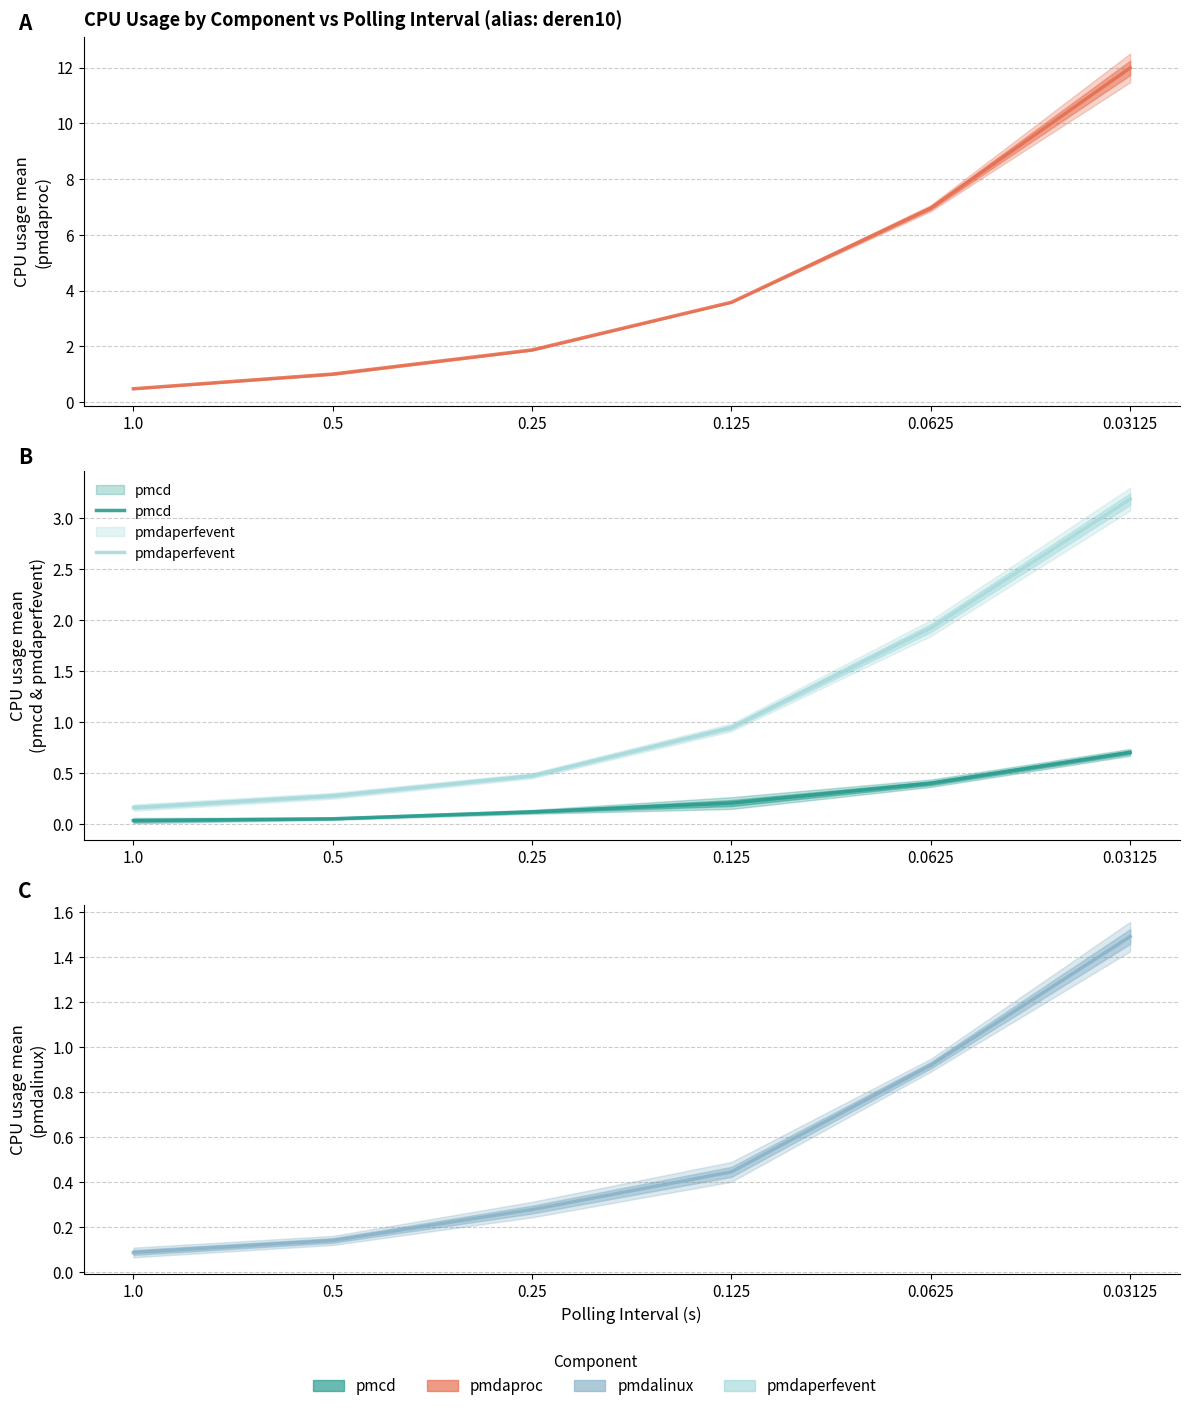

What is the difference between the second highest and minimum values in the pmcd series?

0.4